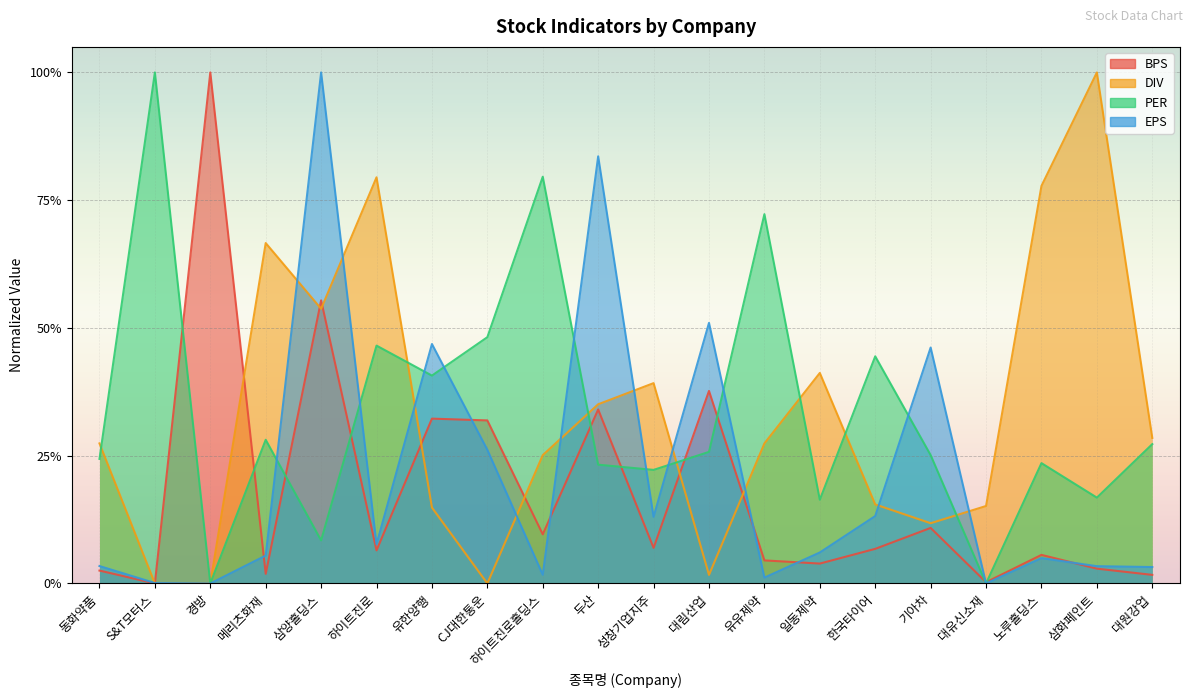

At which category does PER reach its first local peak?

S&T모터스